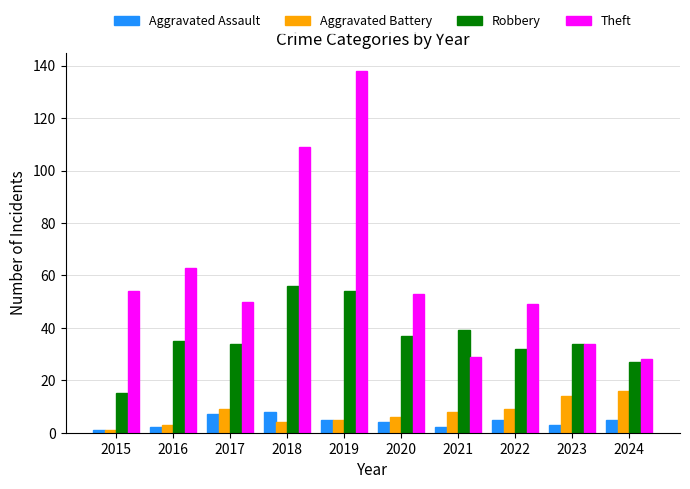

What is the difference between the highest and lowest values at 2021?

37